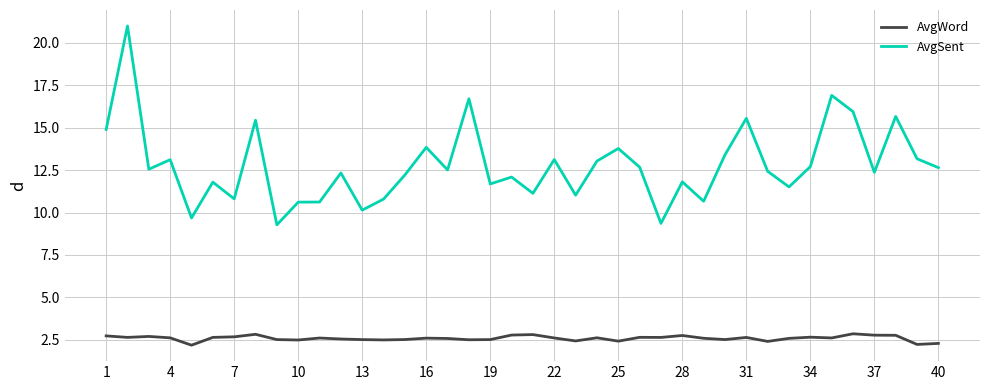

What is the difference between the maximum and minimum values in the AvgWord series?

0.7